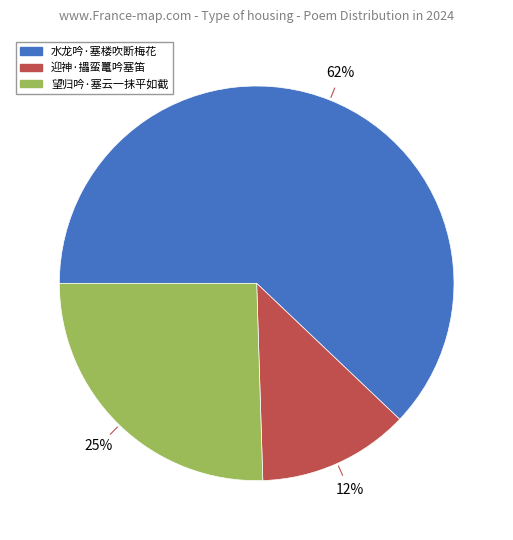

The 迎神·攂蛮鼍吟塞笛 slice represents 12% of the pie. True or false?

True